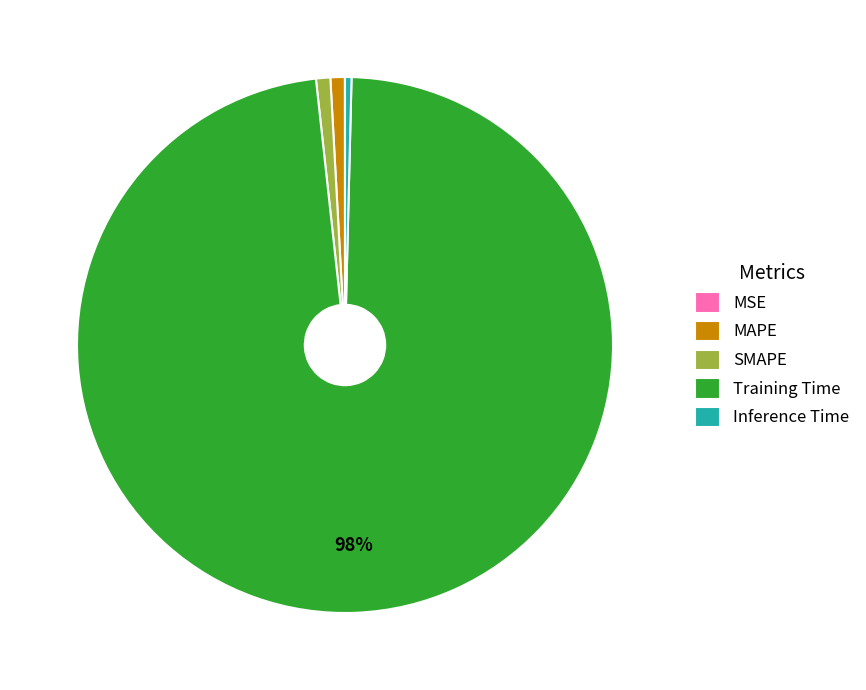

Do MAPE and SMAPE together represent more than half of the pie?

No